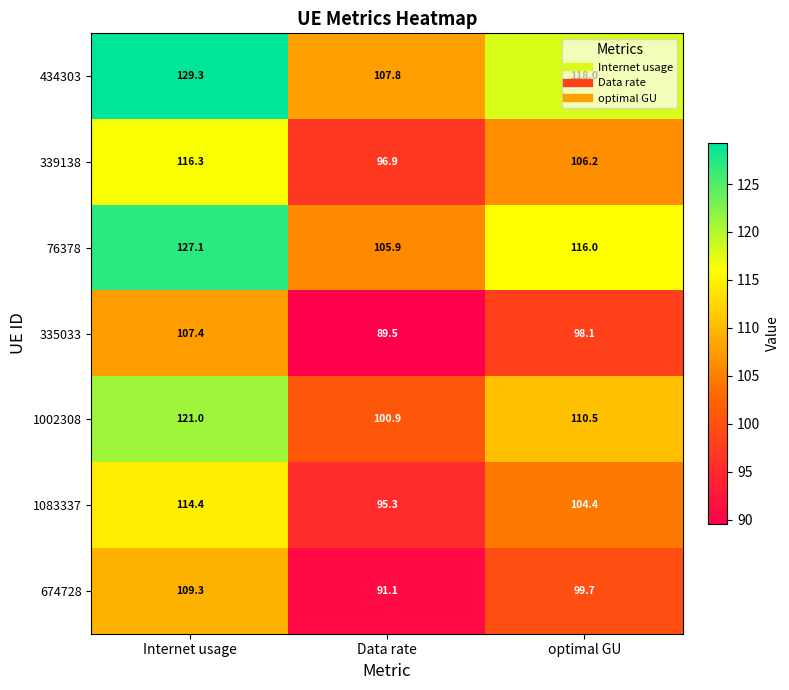

What is the total value across all series at Internet usage?

824.8